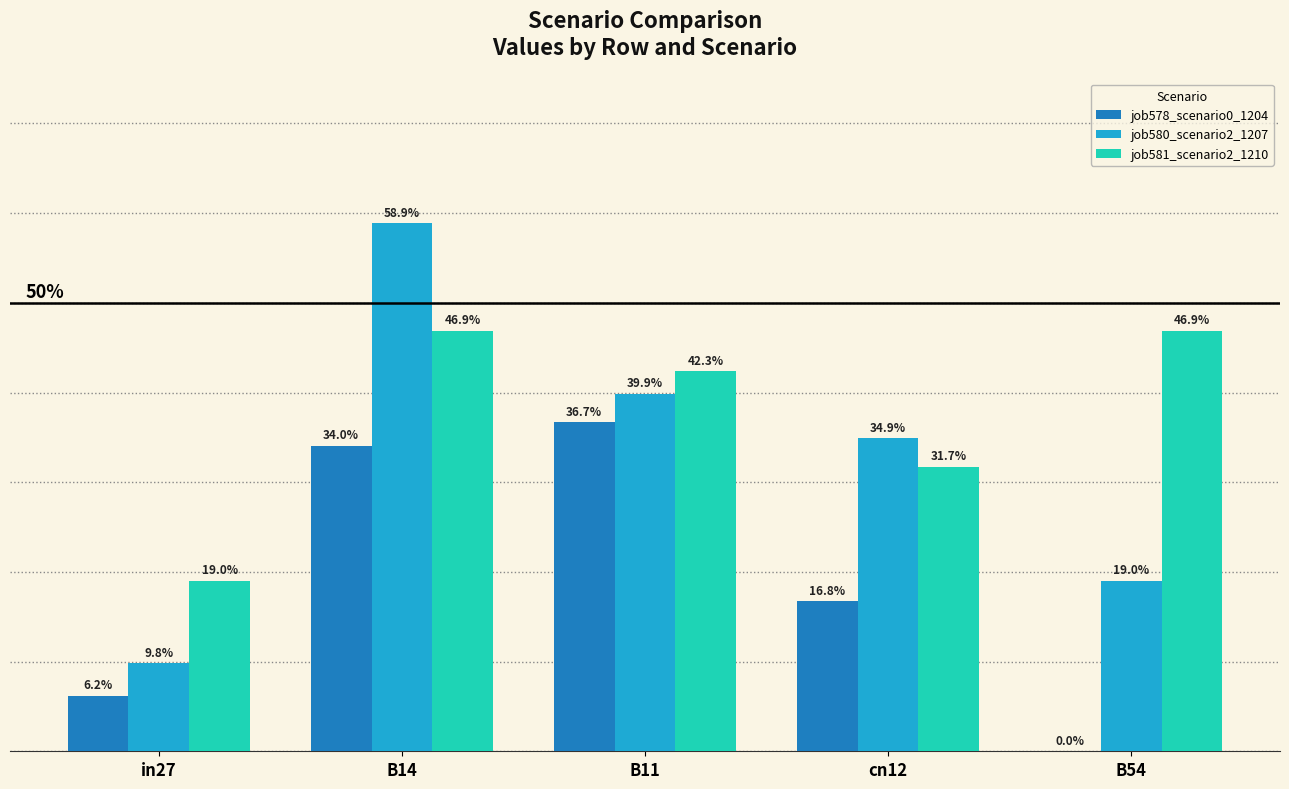

Is the value of job578_scenario0_1204 at B54 greater than the value of job581_scenario2_1210 at B11?

No